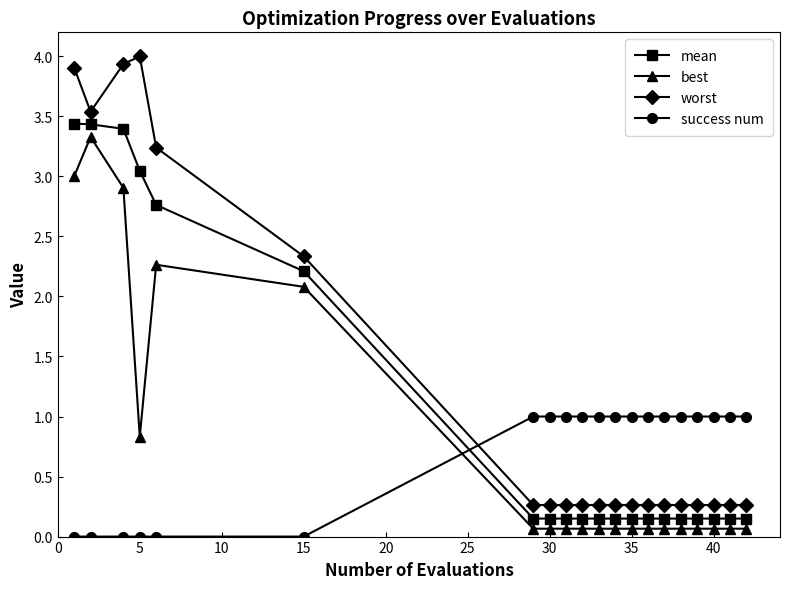

What is the maximum value shown in the chart?

4.0